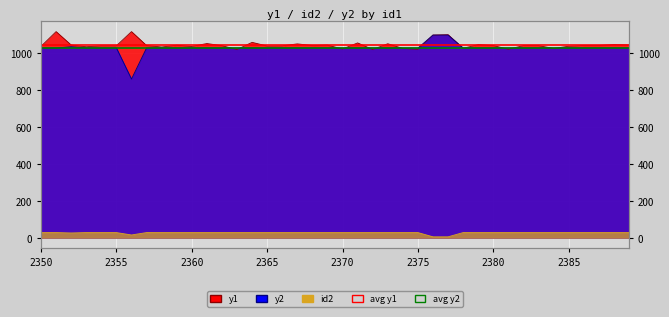

What is the difference between the highest and lowest values at 2363?

1001.5